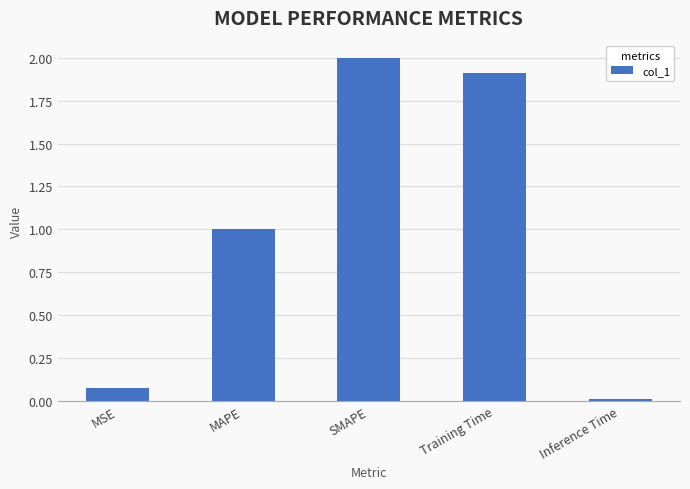

At which category does the chart reach its peak across all series?

SMAPE